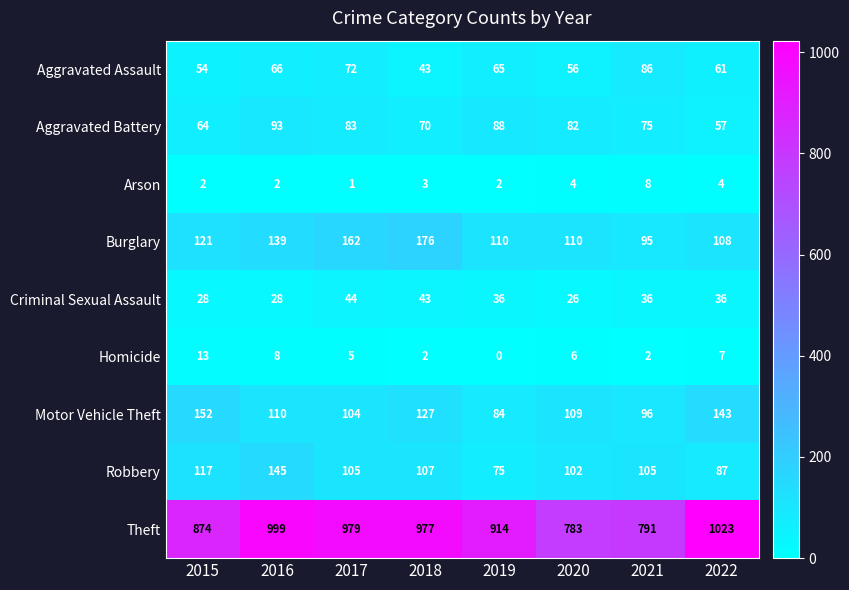

How many data points in Motor Vehicle Theft are less than 110?

4